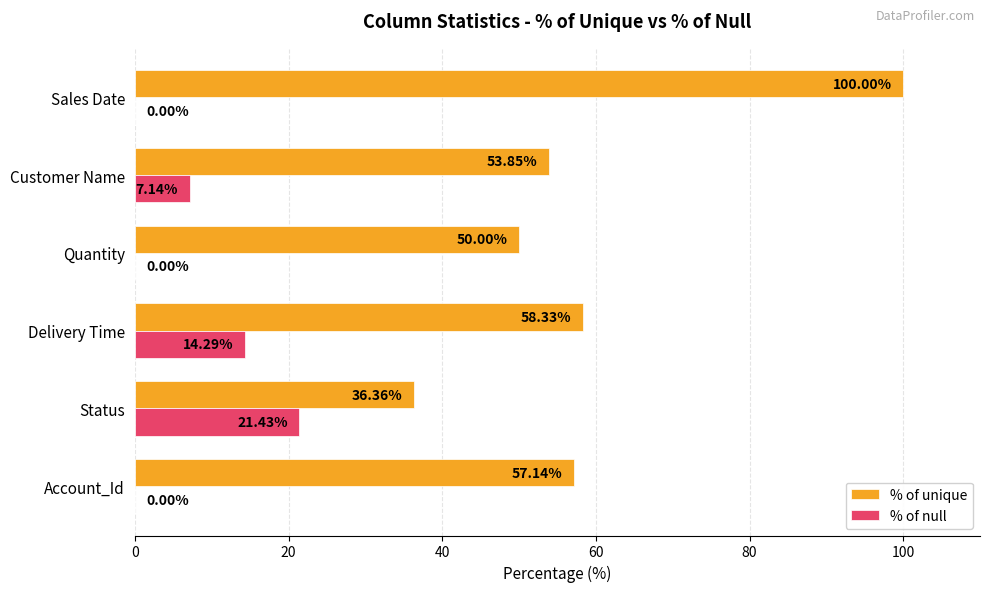

Which category has the highest value in the % of unique series?

Sales Date